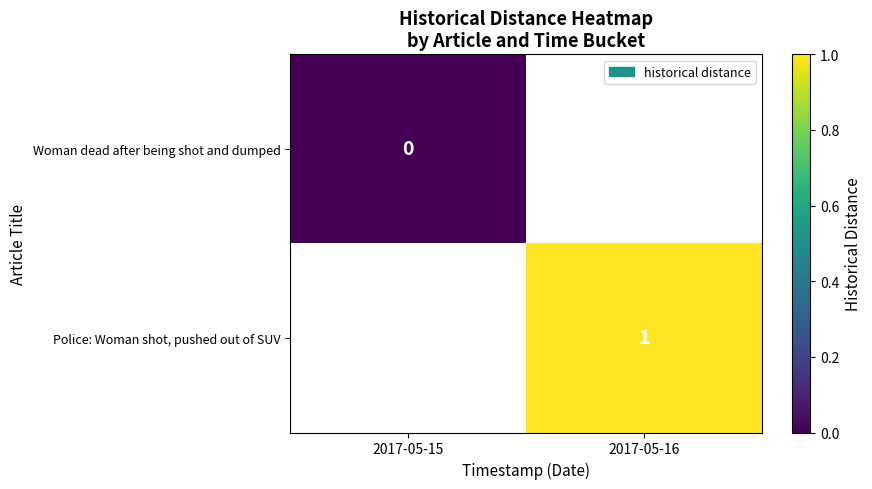

Which category has the lowest value across all series?

2017-05-15